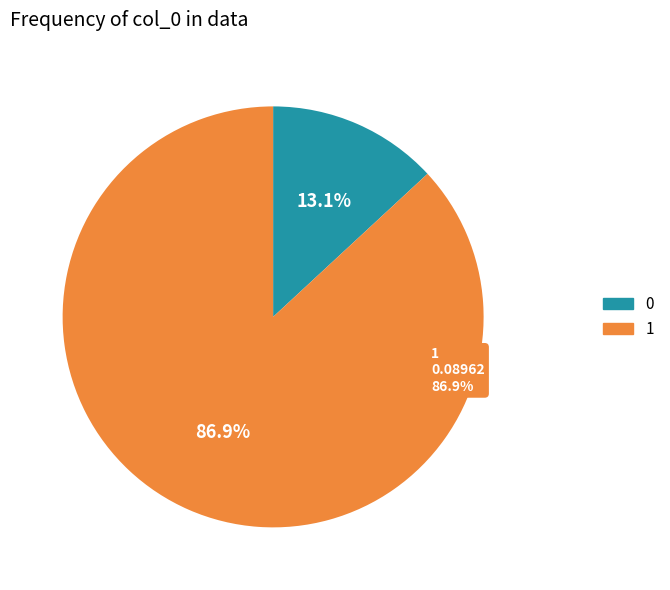

How many segments does this pie chart have?

2